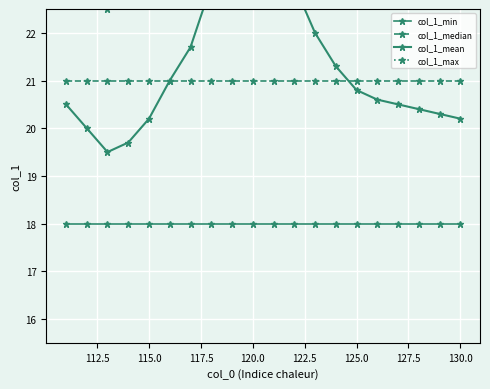

What are all the series names shown in the legend?

col_1_min, col_1_median, col_1_mean, col_1_max